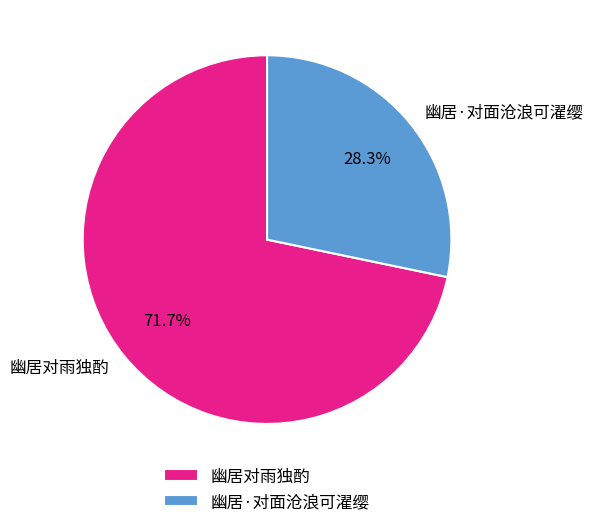

Rank the categories by value from highest to lowest.

幽居对雨独酌, 幽居·对面沧浪可濯缨